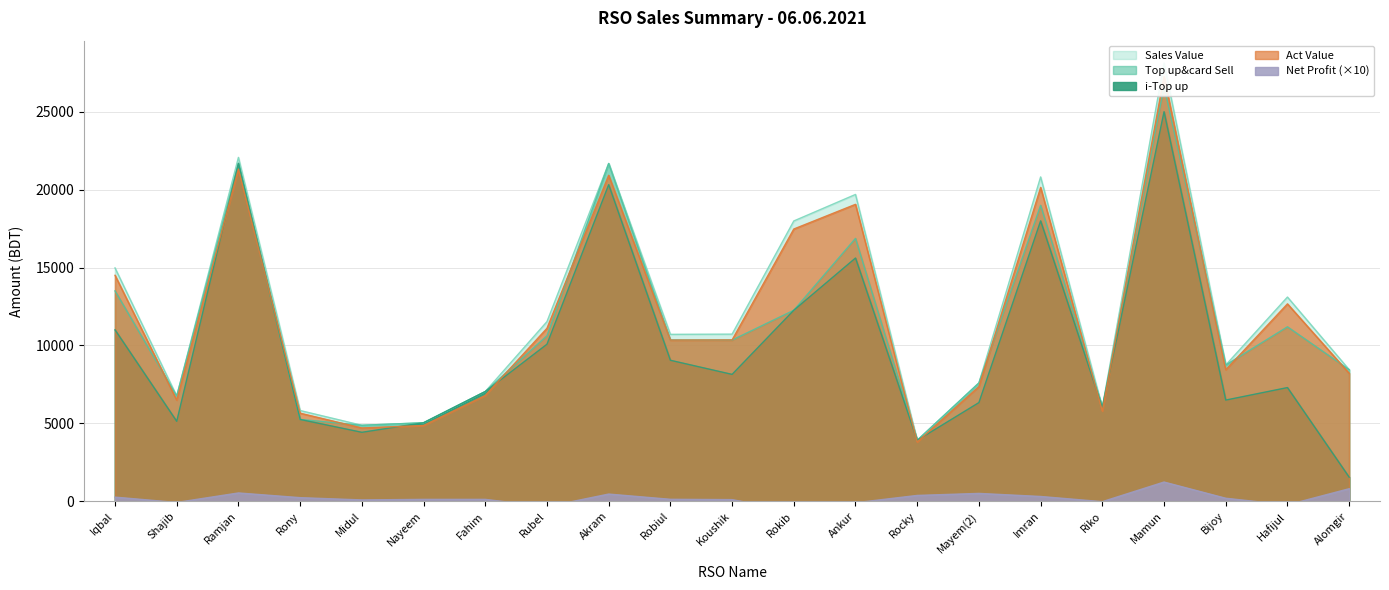

What is the highest value of the Top up&card Sell series?

26640.0